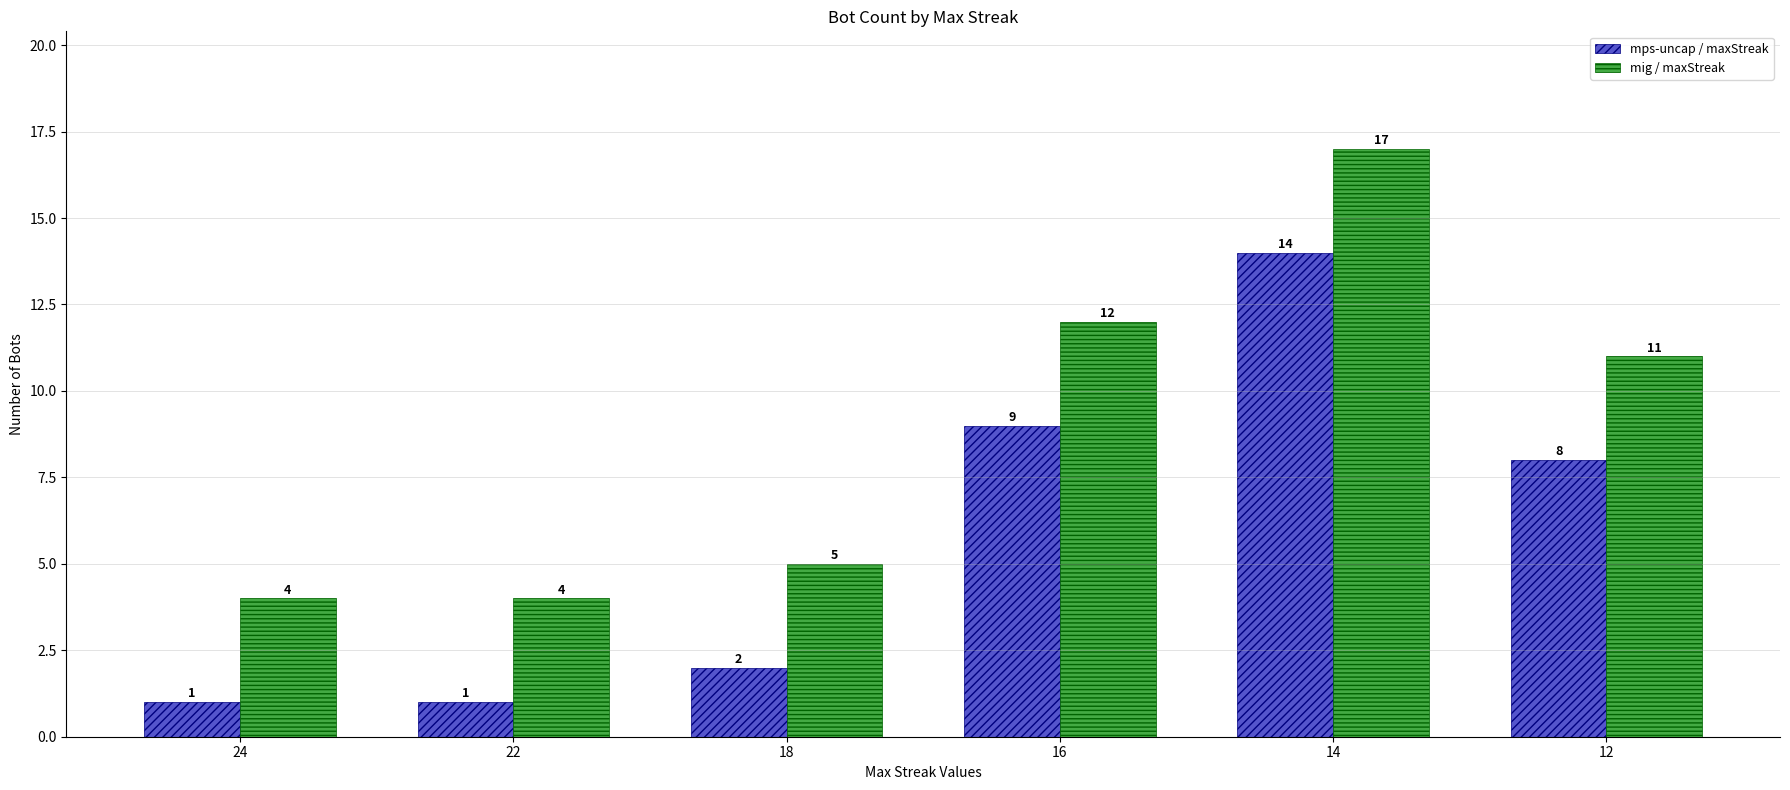

What is the spread (max minus min) of values at 14?

3